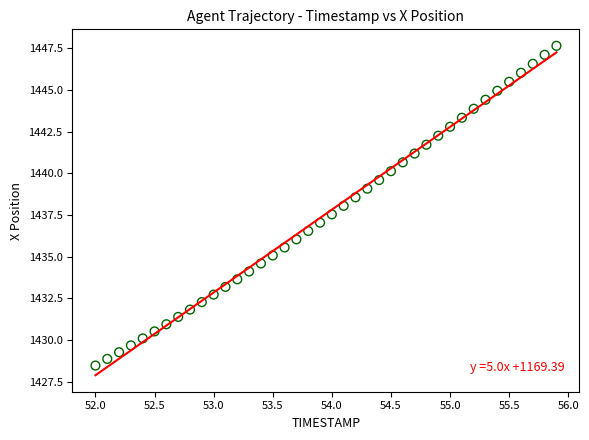

What is the range of X values (max minus min)?

3.9